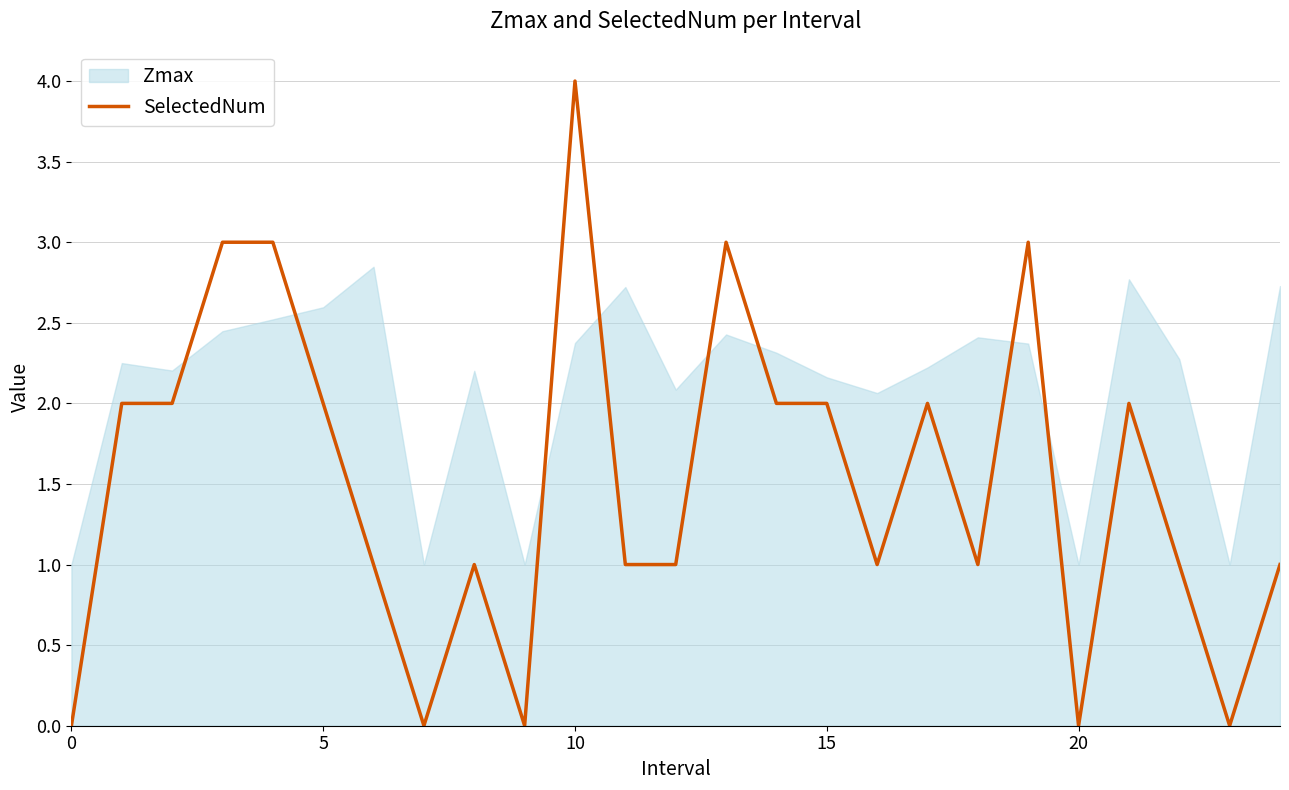

What is the highest value of the SelectedNum series?

4